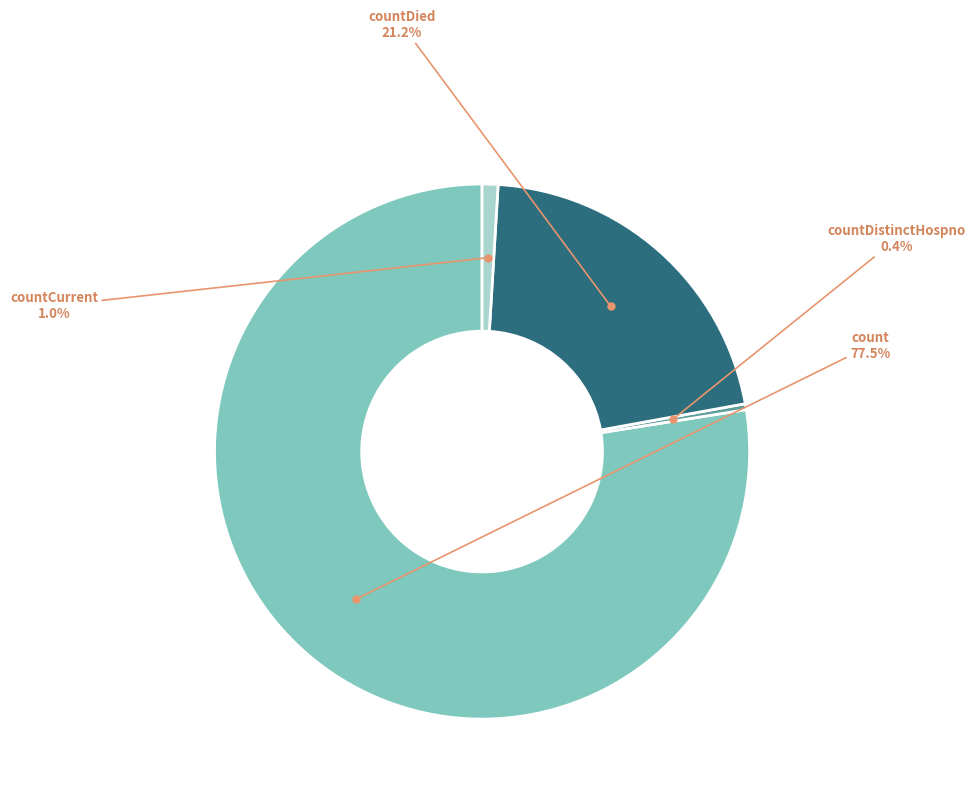

Is there any slice that represents more than half of the pie?

Yes